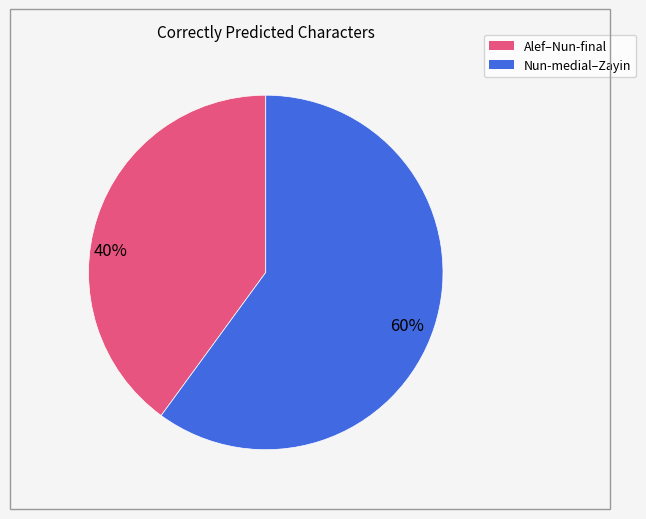

Is there a majority slice in this chart?

Yes